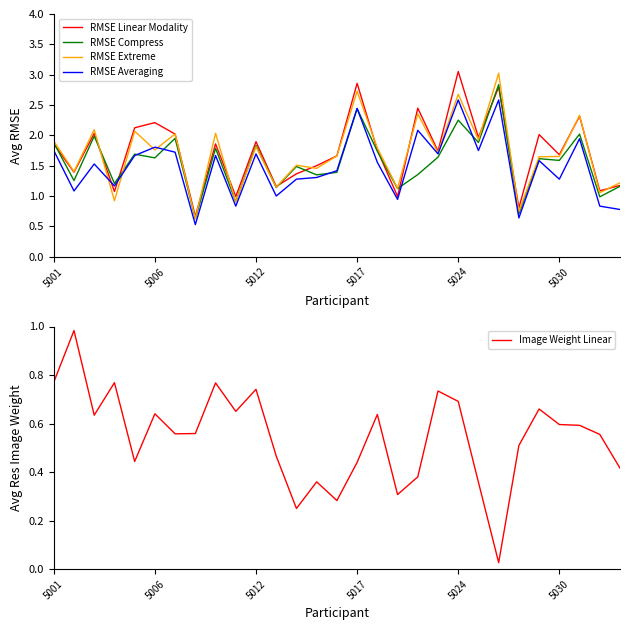

What is the difference between the second highest and minimum values in the Image Weight Linear series?

0.7